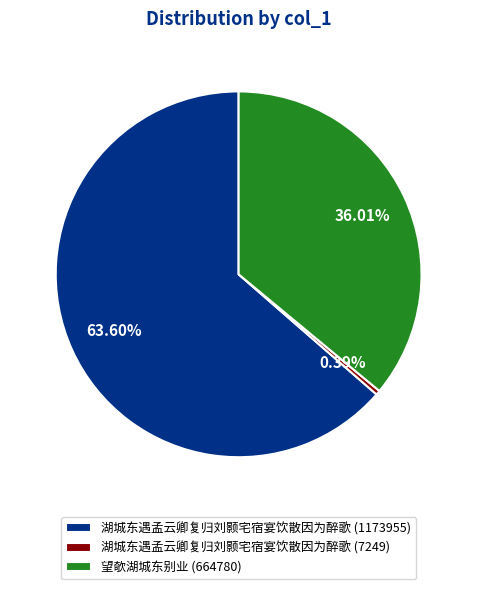

What is the majority slice?

湖城东遇孟云卿复归刘颢宅宿宴饮散因为醉歌 (1173955)